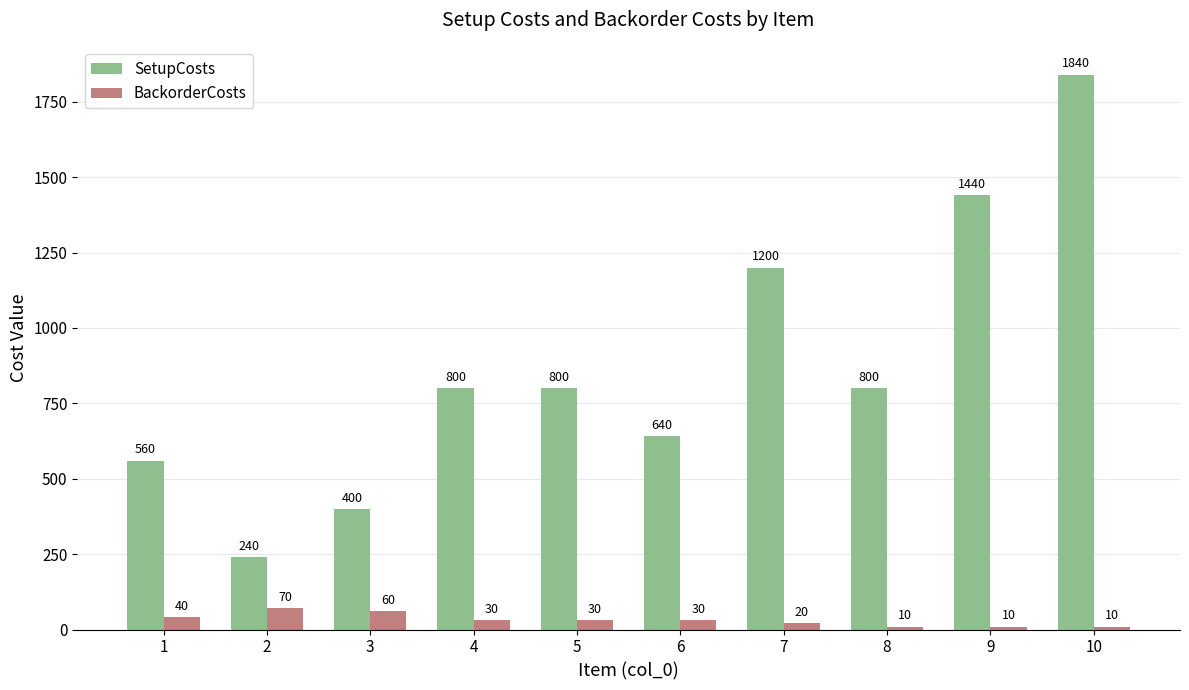

The SetupCosts series shows 560 at 1. True or false?

True